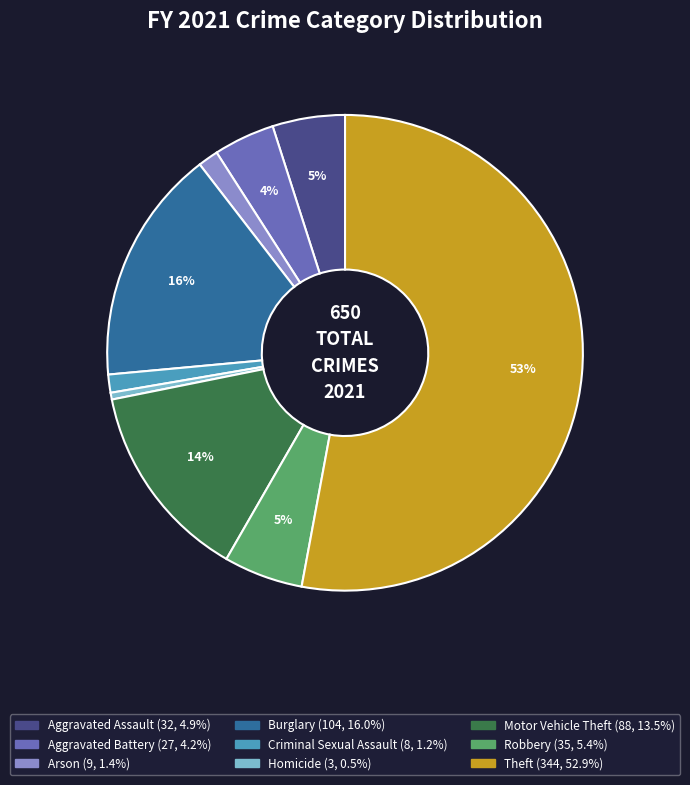

What is the majority slice?

Theft